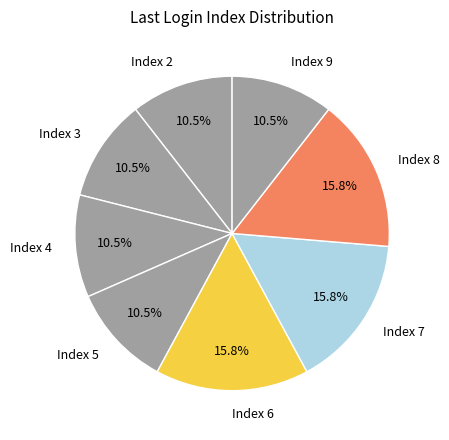

Between Index 3 and Index 8, which is larger?

Index 8